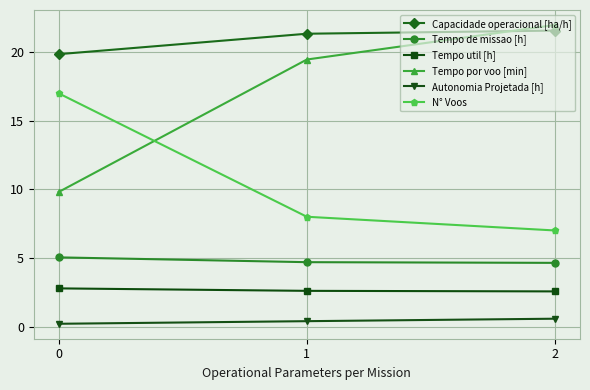

At which category is the sum across all series the highest?

2